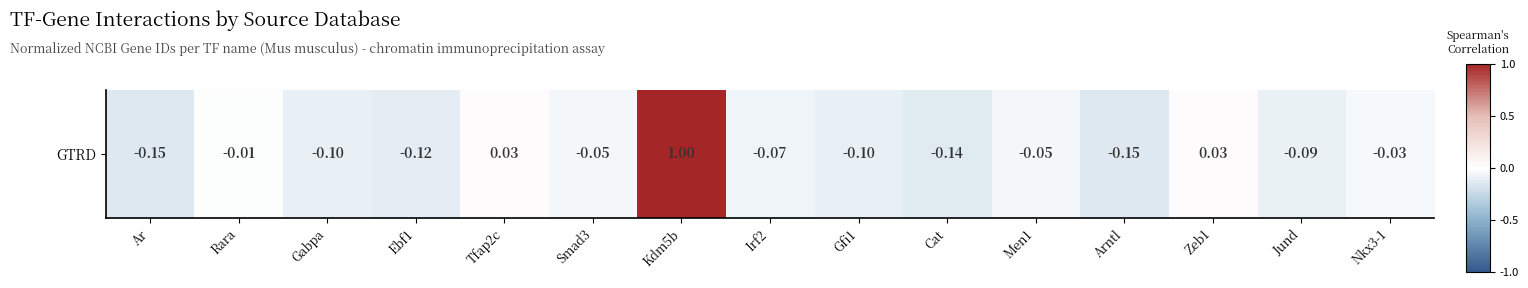

Reading left to right, transcribe all the data shown in this chart.

Ar=-0.1	Rara=-0.0	Gabpa=-0.1	Ebf1=-0.1	Tfap2c=0.0	Smad3=-0.1	Kdm5b=1.0	Irf2=-0.1	Gfi1=-0.1	Cat=-0.1	Men1=-0.0	Arntl=-0.1	Zeb1=0.0	Jund=-0.1	Nkx3-1=-0.0